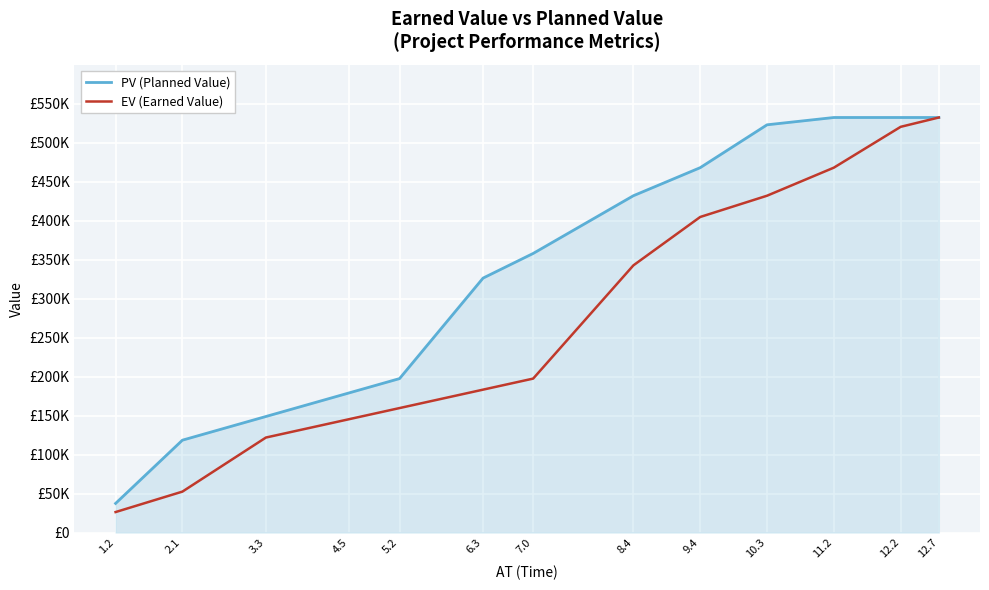

What is the maximum value for EV (Earned Value)?

532410.3